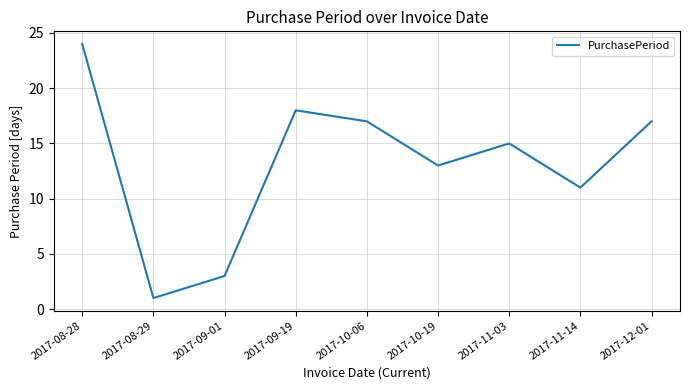

The value at 2017-10-19 is 22. True or false?

False